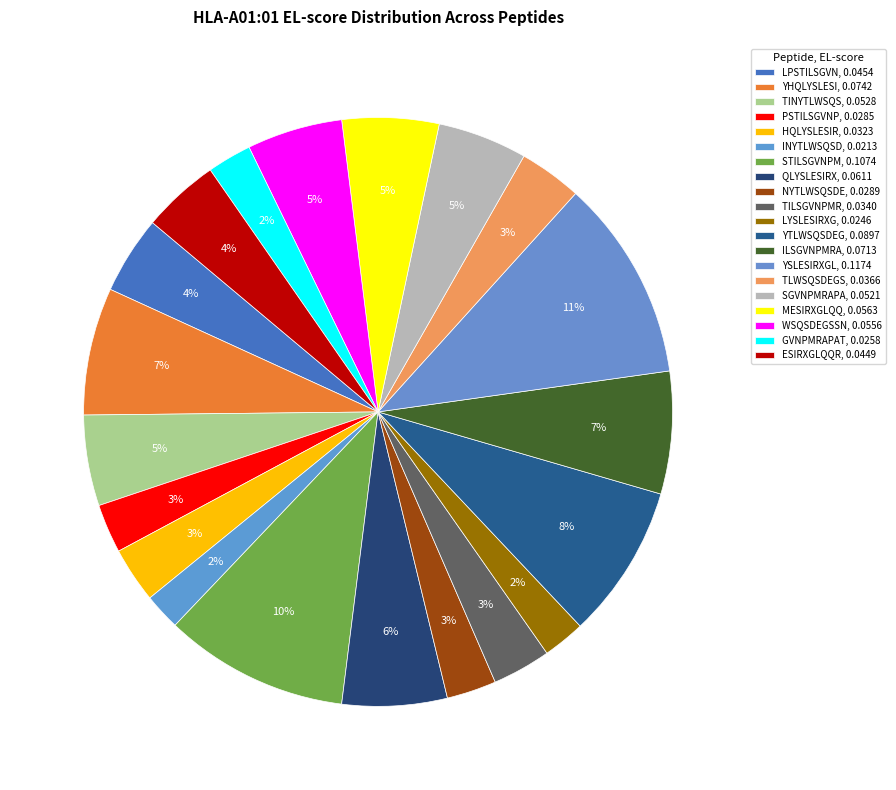

Is it true that ILSGVNPMRA is 20% of the pie?

False